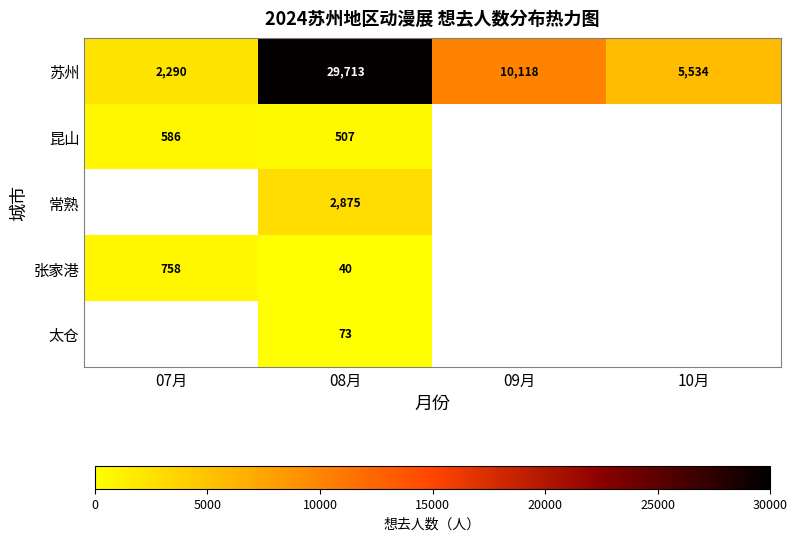

At how many categories does at least one series exceed 23703?

1